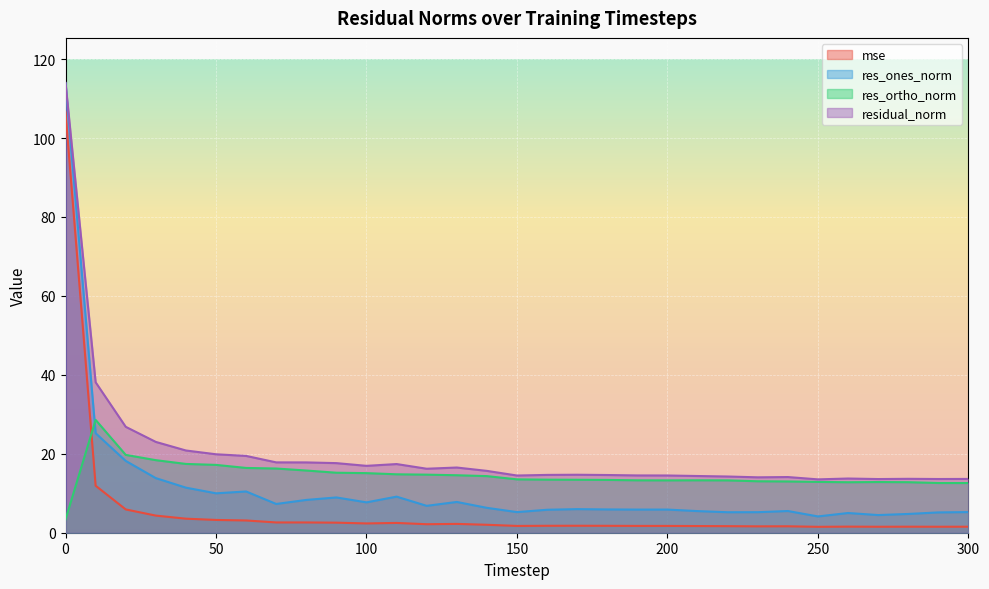

Is it true that residual_norm equals 24.0 at 120?

False